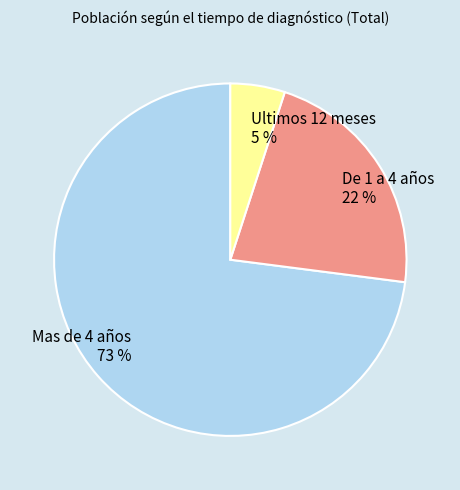

Is it true that Ultimos 12 meses is 5% of the pie?

True